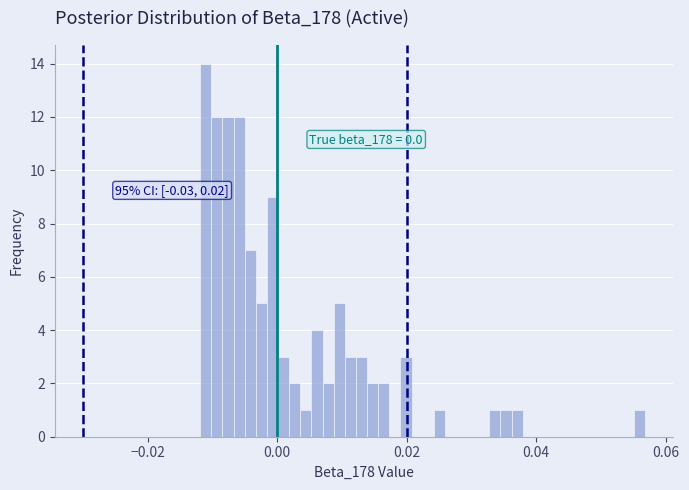

Read against the x-axis, roughly where is the centre of the tallest bar?

-0.012